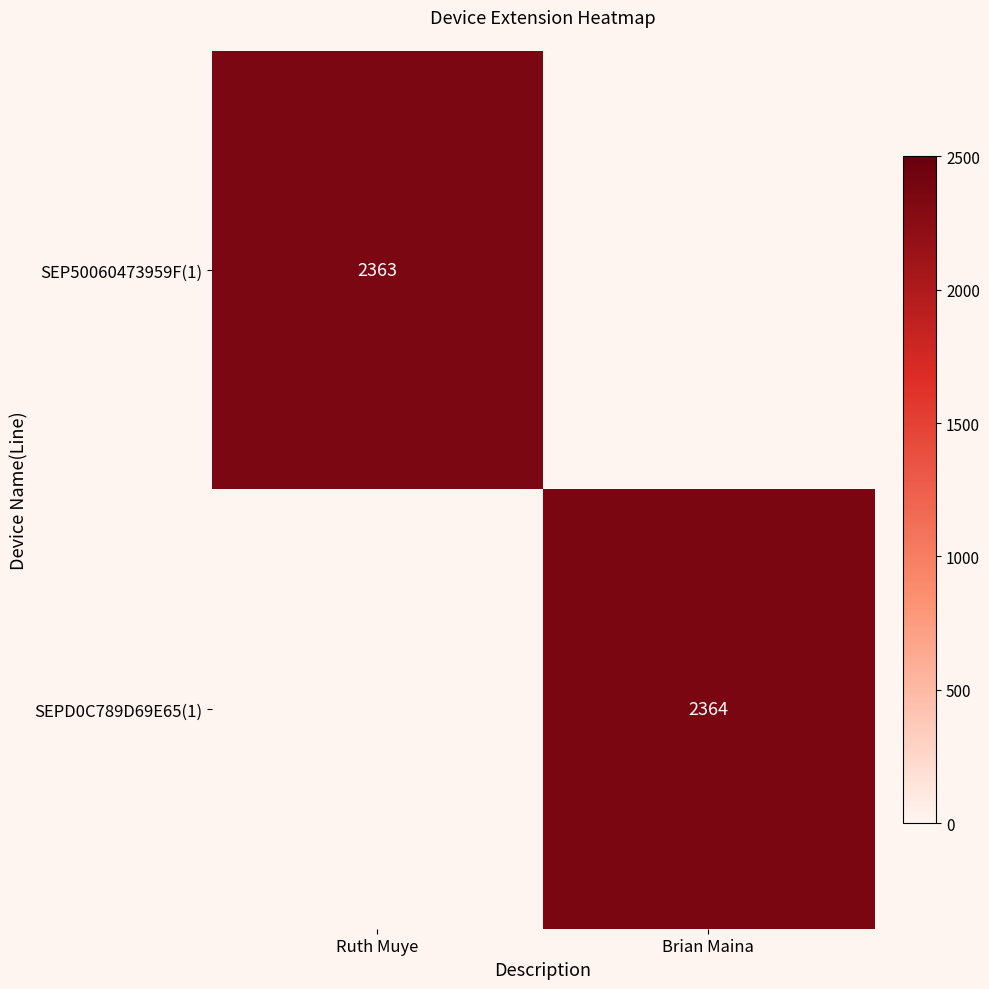

Is the value of SEPD0C789D69E65(1) at Brian Maina greater than the value of SEP50060473959F(1) at Ruth Muye?

Yes